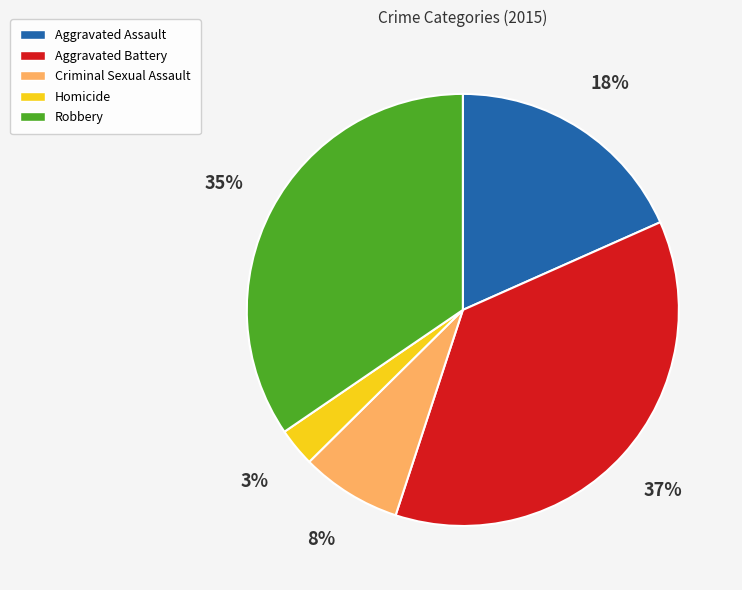

To the nearest percent, what is the average slice percentage?

20%